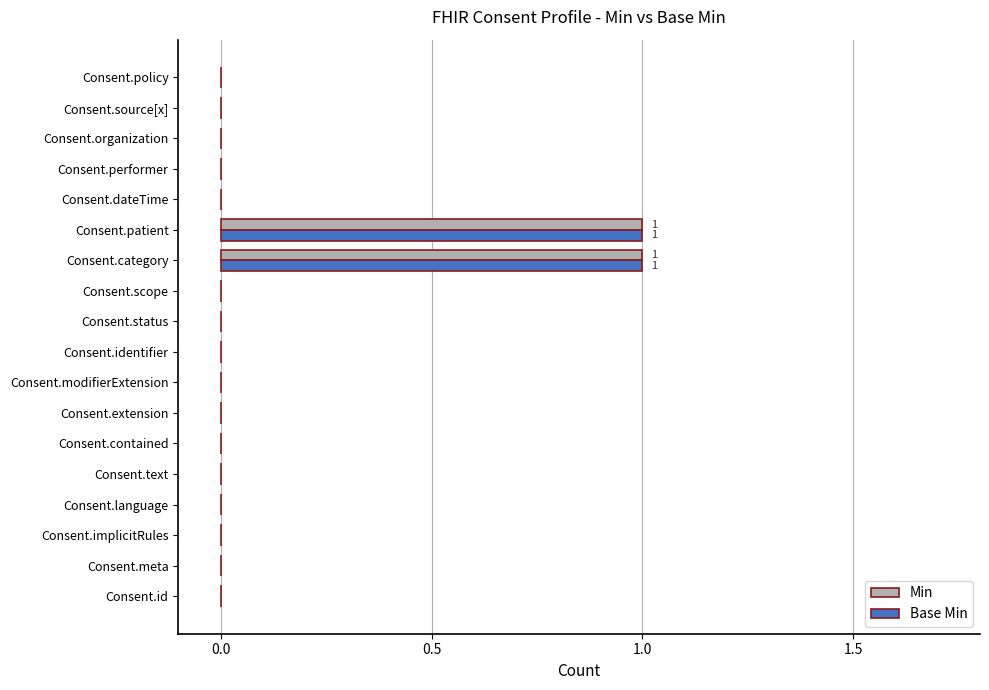

The value of Min at Consent.policy is 0. True or false?

True